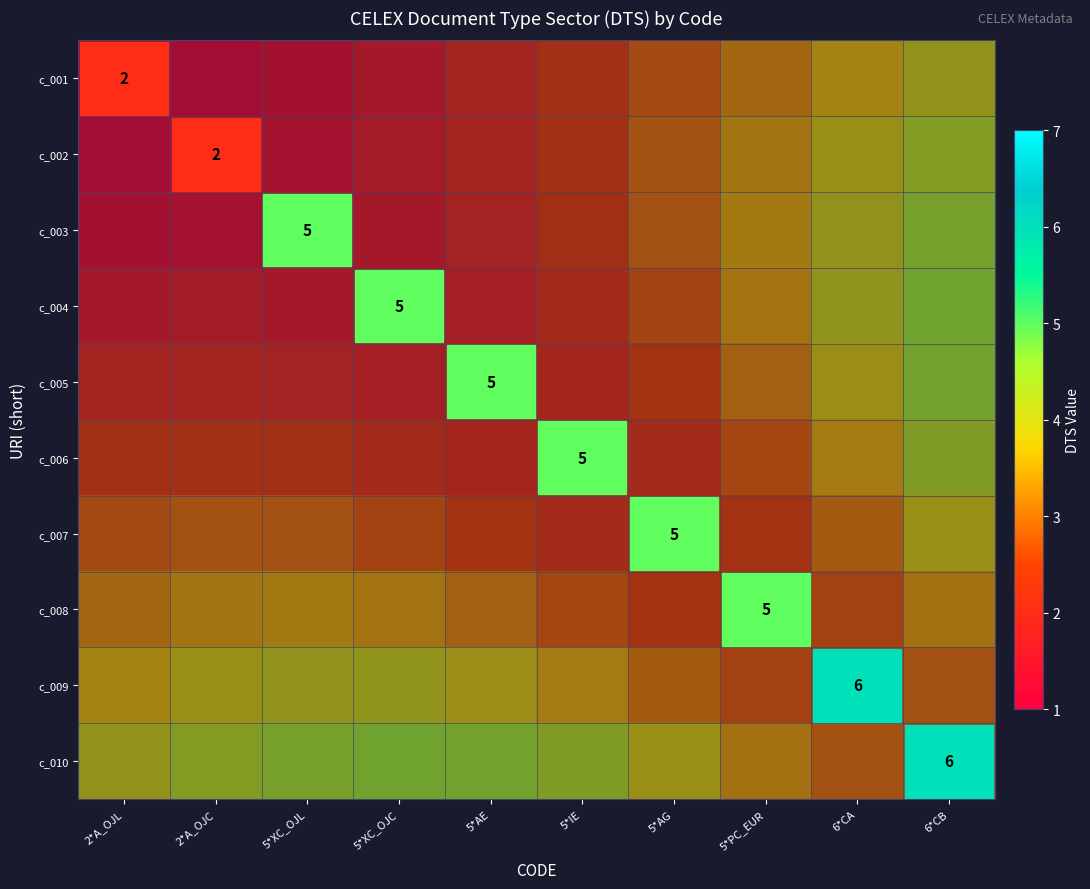

Is the value of c_001 at 5*IE greater than the value of c_005 at 2*A_OJC?

No